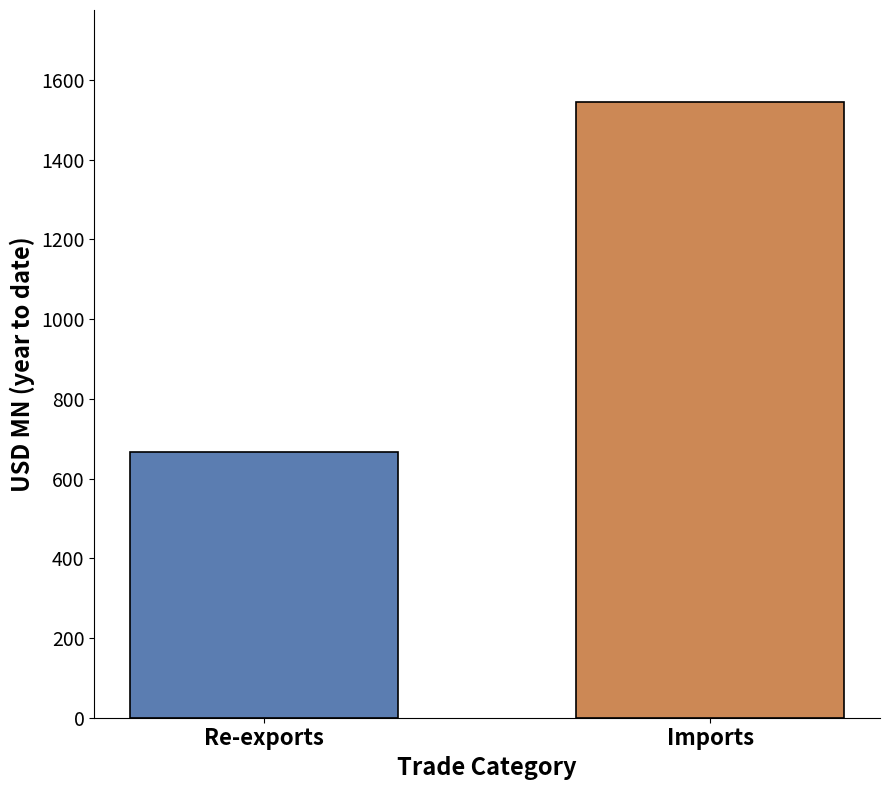

What is the maximum value shown in the chart?

1544.1